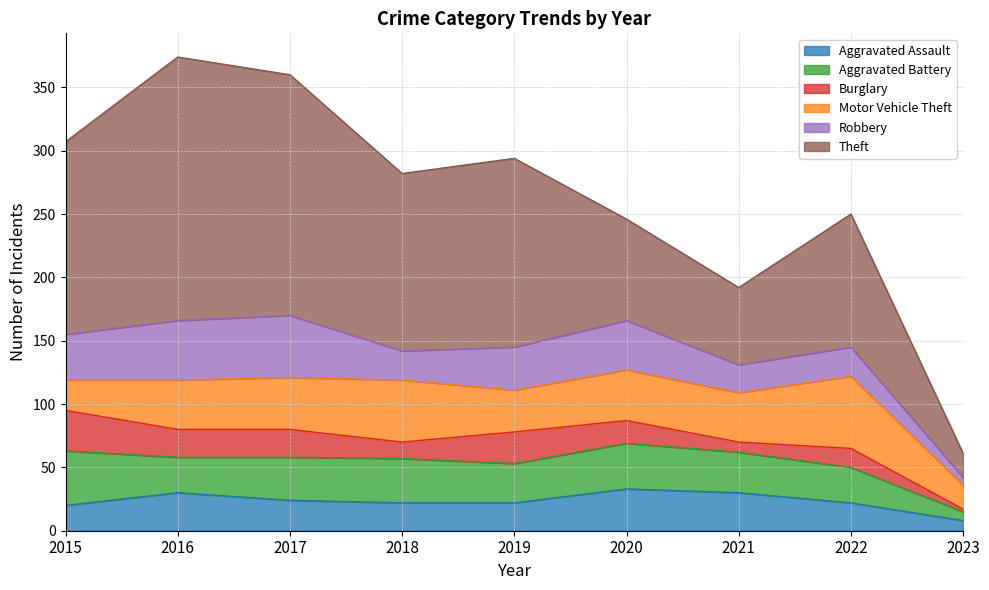

What is the highest value of the Theft series?

208